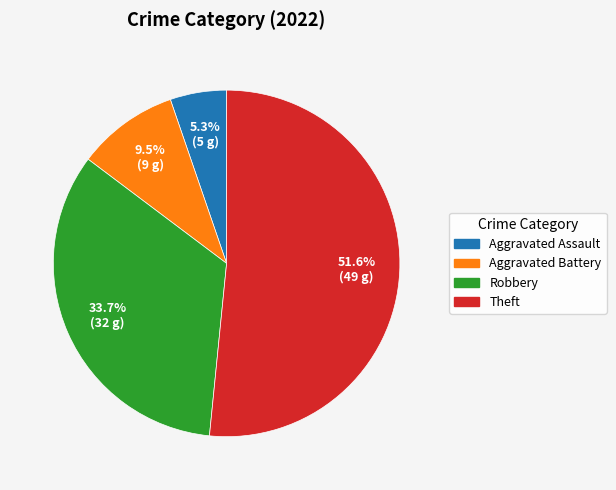

Which category has the smallest portion of the pie?

Aggravated Assault